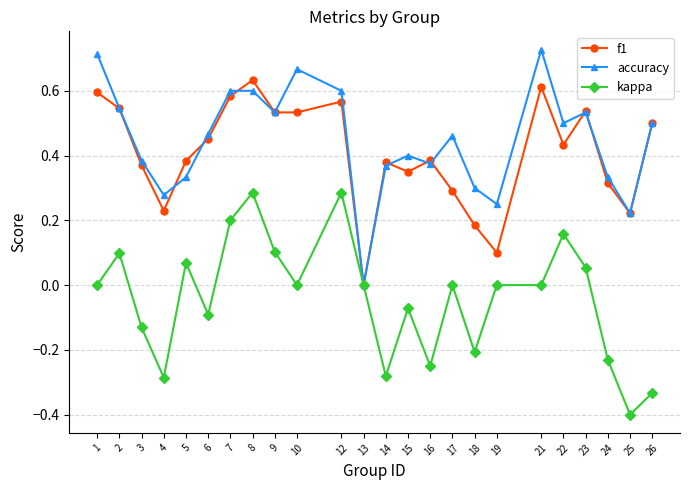

What is the smallest value displayed?

-0.4